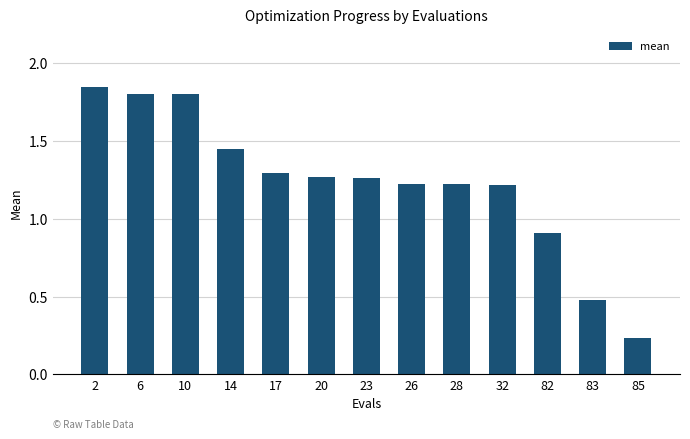

What is the sum of all values?

16.0